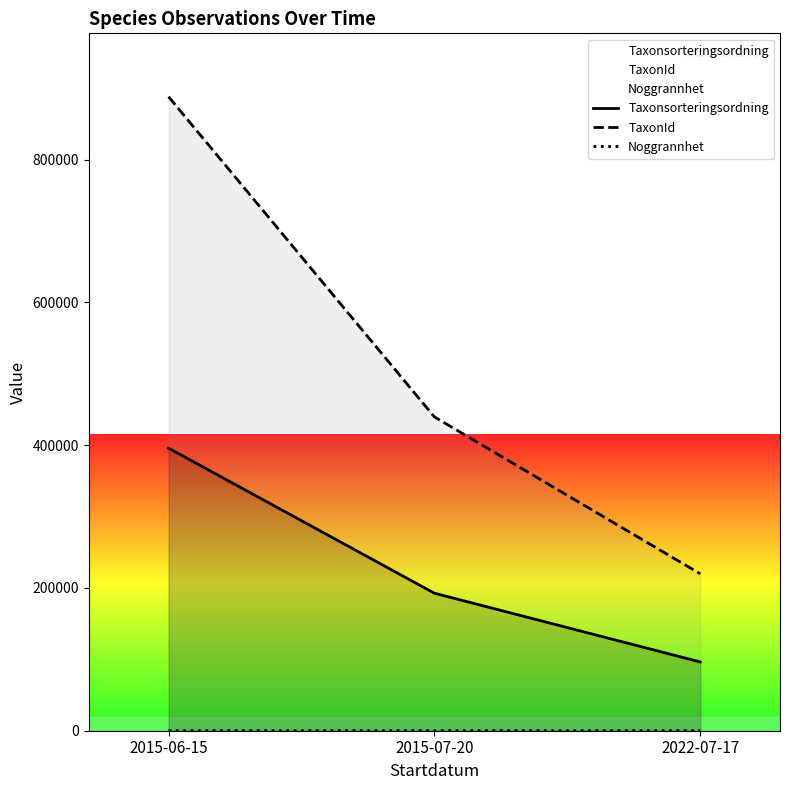

True or false: Taxonsorteringsordning has a value of 53967 at 2022-07-17.

False